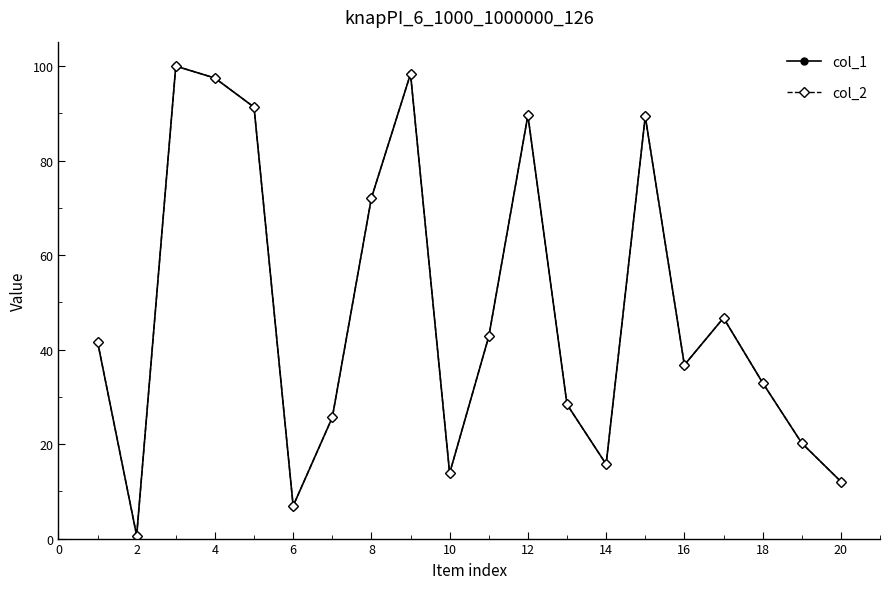

Reading left to right, what are all the values shown in this chart?

col_1: 41.7	0.6	100.0	97.5	91.3	6.9	25.6	72.1	98.3	13.8	42.8	89.6	28.4	15.7	89.3	36.7	46.7	33.0	20.2	12.1
col_2: 41.7	0.6	100.0	97.5	91.3	6.9	25.6	72.1	98.3	13.8	42.8	89.6	28.4	15.7	89.3	36.7	46.7	33.0	20.2	12.1